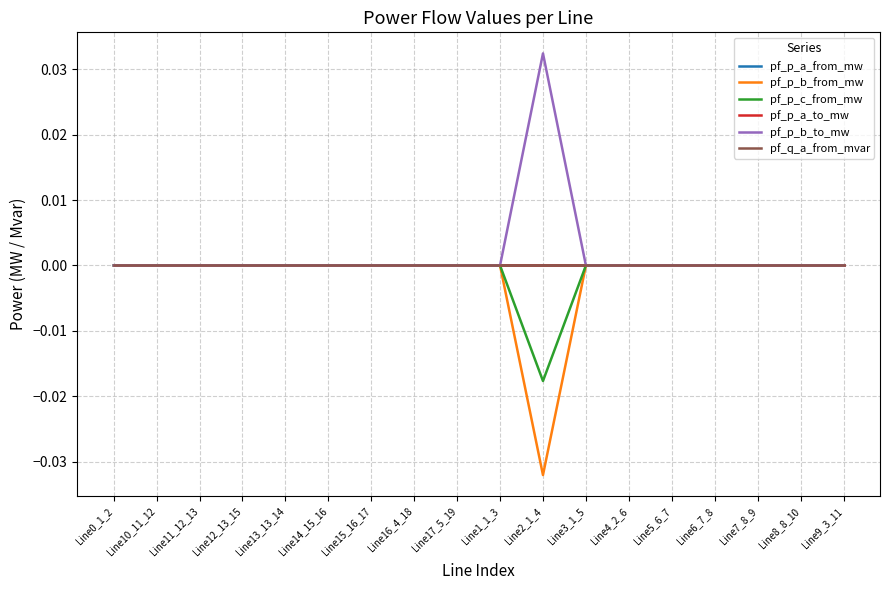

True or false: pf_p_c_from_mw and pf_q_a_from_mvar cross at least once.

False